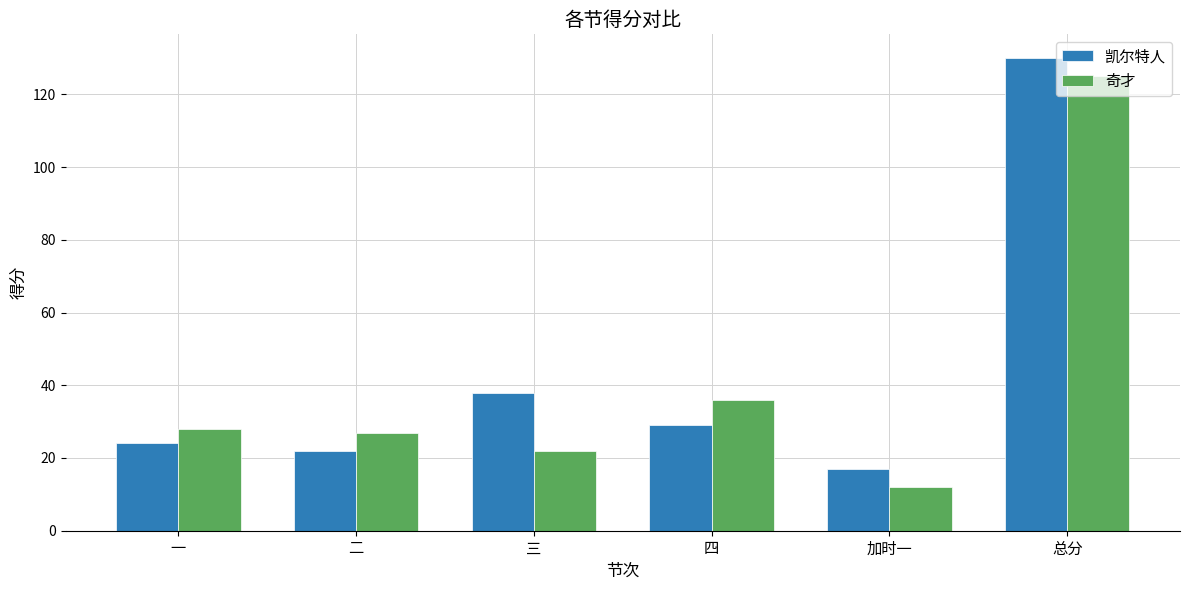

What are all the series names shown in the legend?

凯尔特人, 奇才